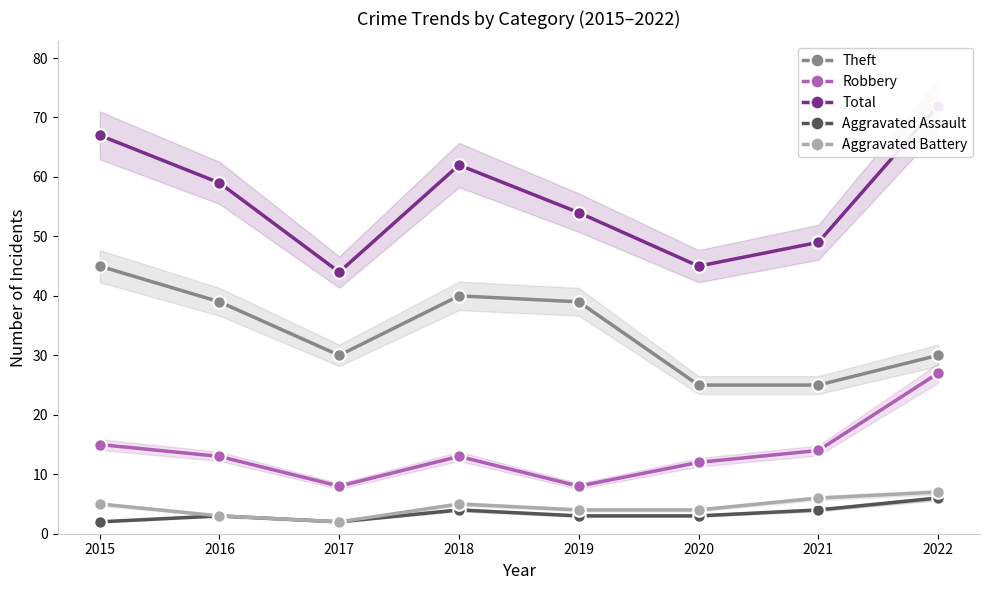

What is the value of the Aggravated Assault point at the 2nd from the left?

3